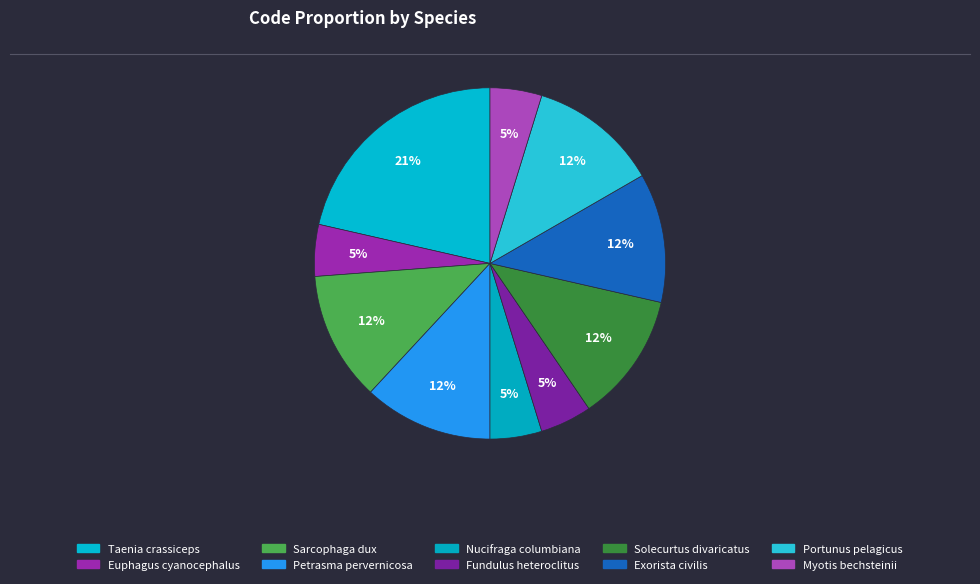

How many slices are in this pie chart?

10